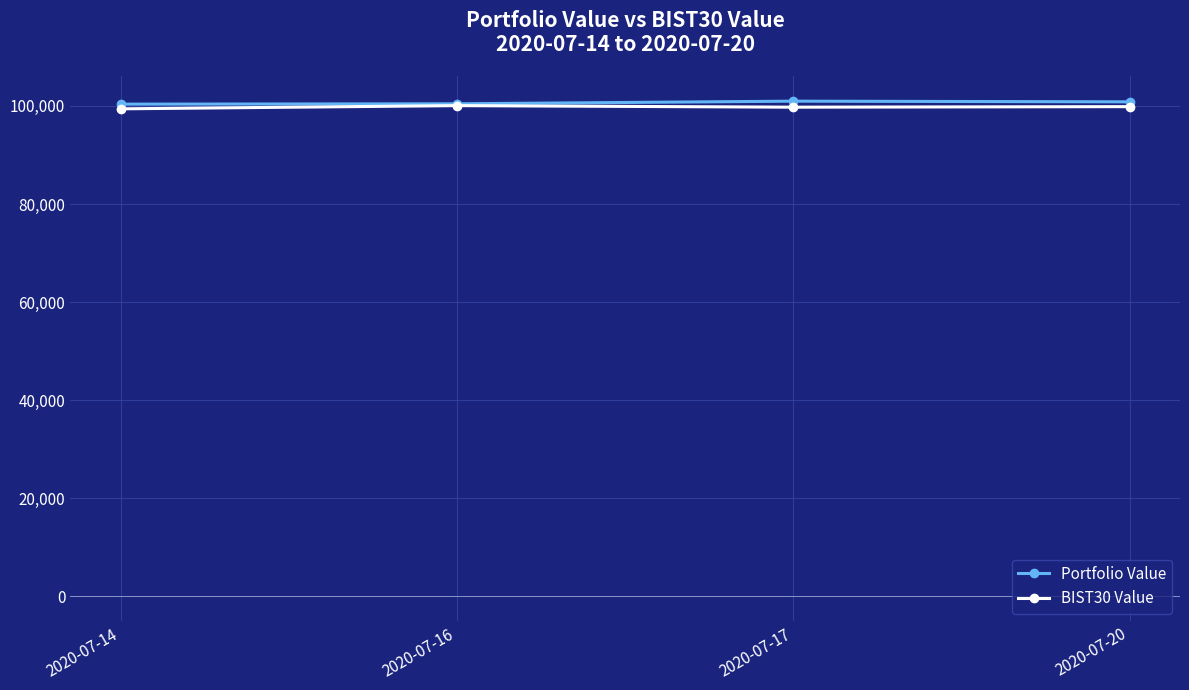

The value of Portfolio Value at 2020-07-20 is 100824.8. True or false?

True